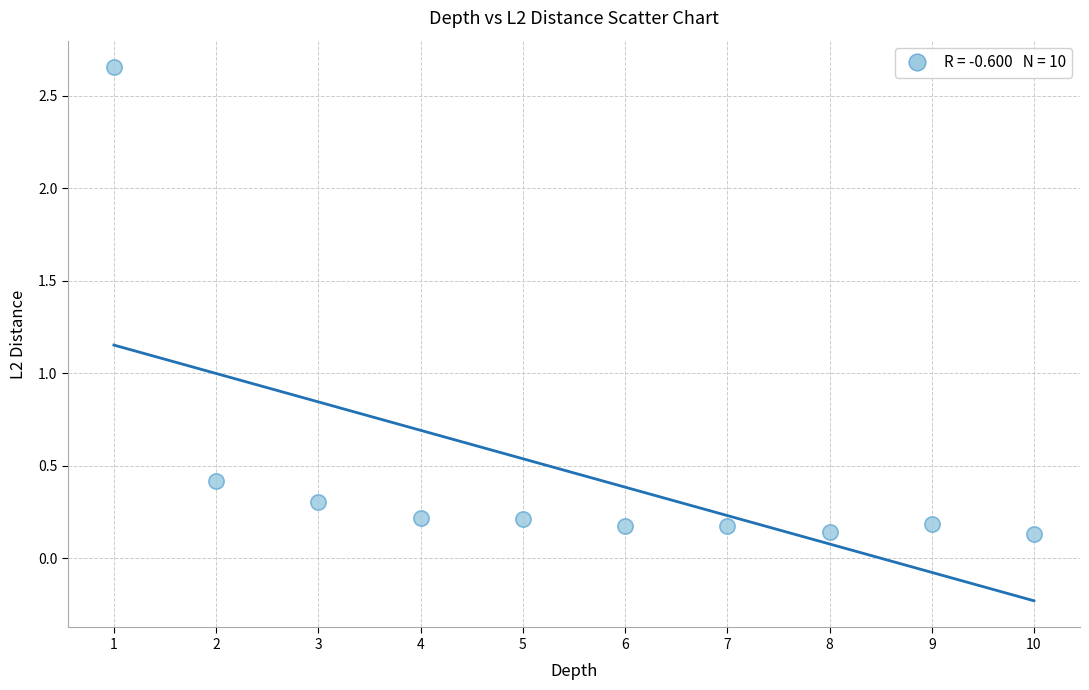

What Y value in the scatter plot is closest to 1?

0.4